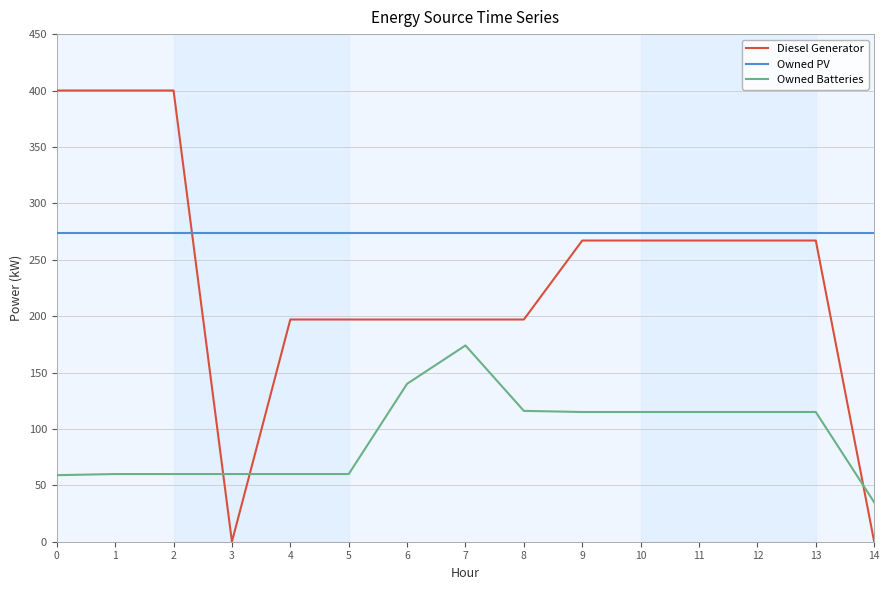

Is the value of Diesel Generator at 3 greater than the value of Owned PV at 13?

No